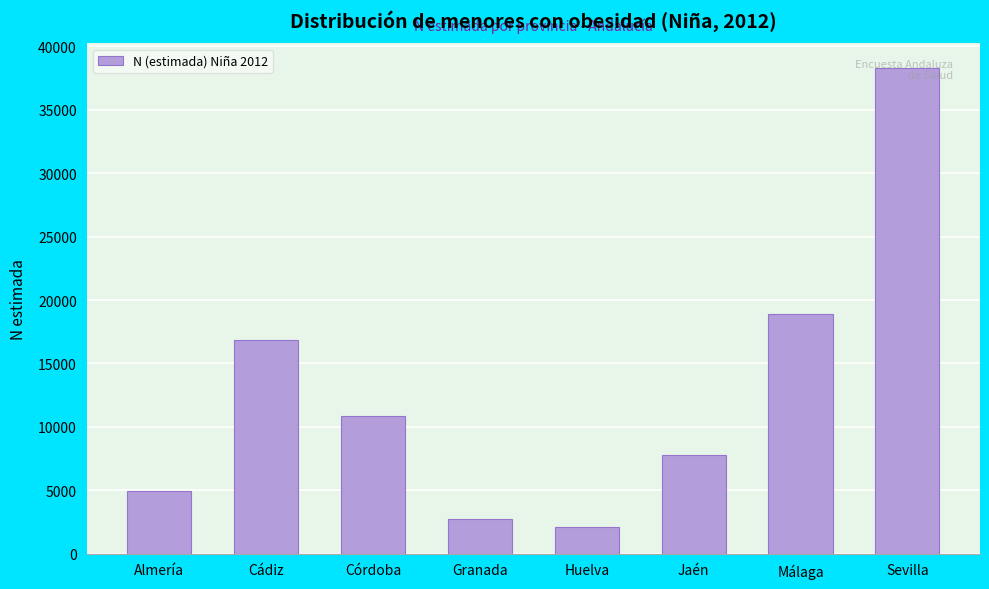

What is the greatest value displayed?

38314